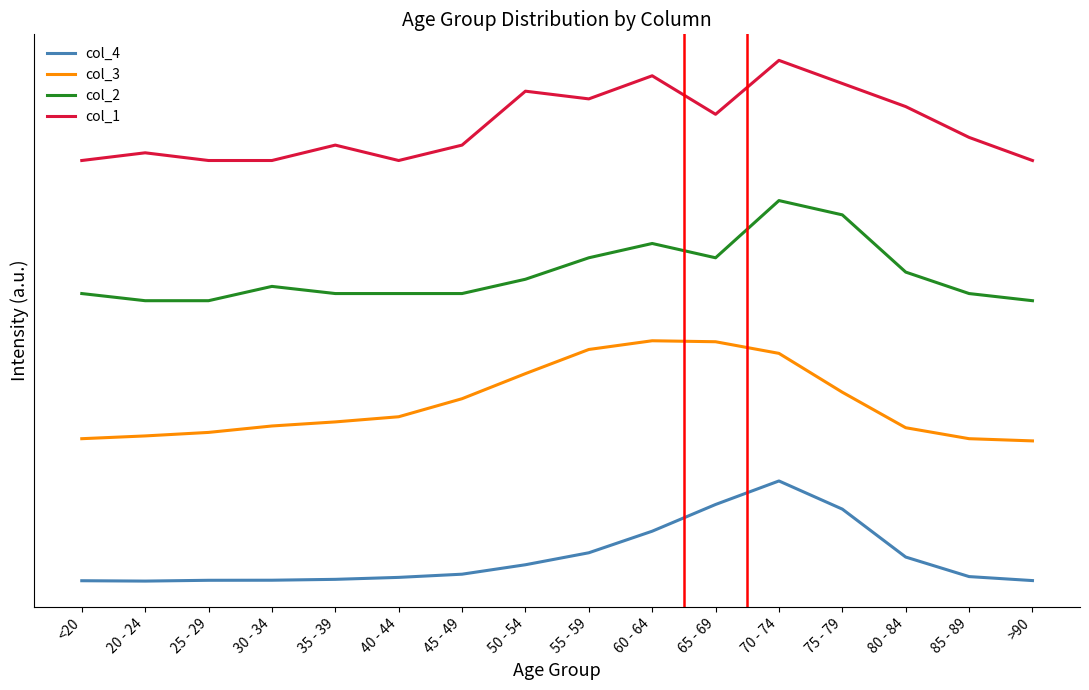

True or false: col_2 and col_4 intersect in this chart.

False